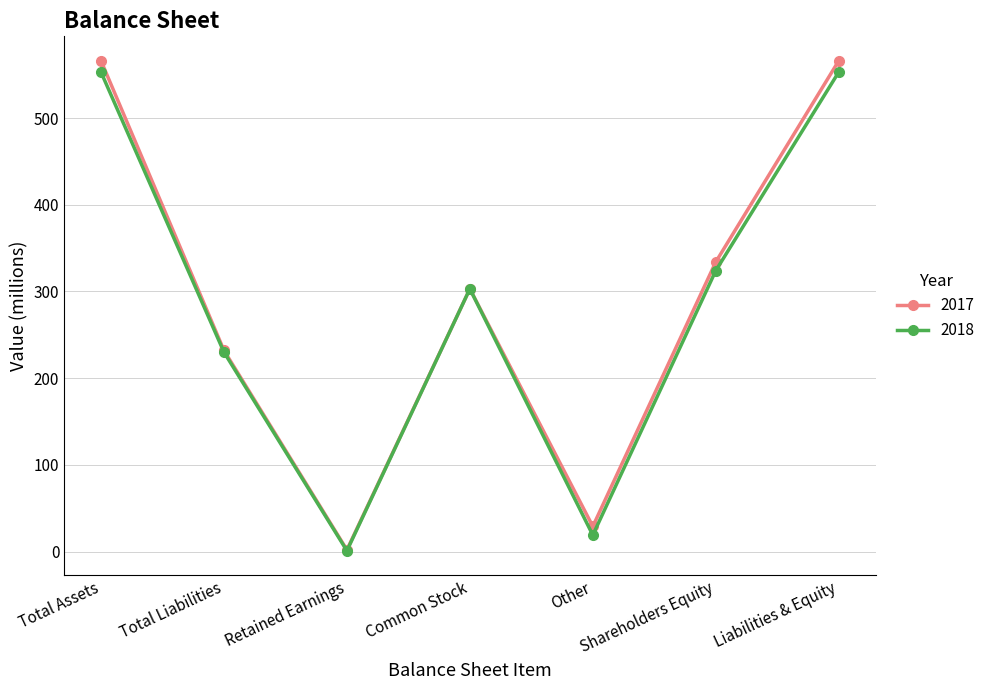

At Shareholders Equity, list the series in order from largest to smallest.

2017, 2018